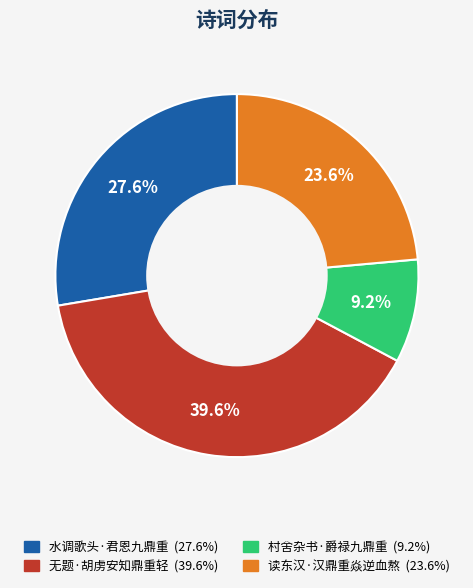

Between 读东汉·汉鼎重焱逆血熬 and 水调歌头·君恩九鼎重, which is larger?

水调歌头·君恩九鼎重